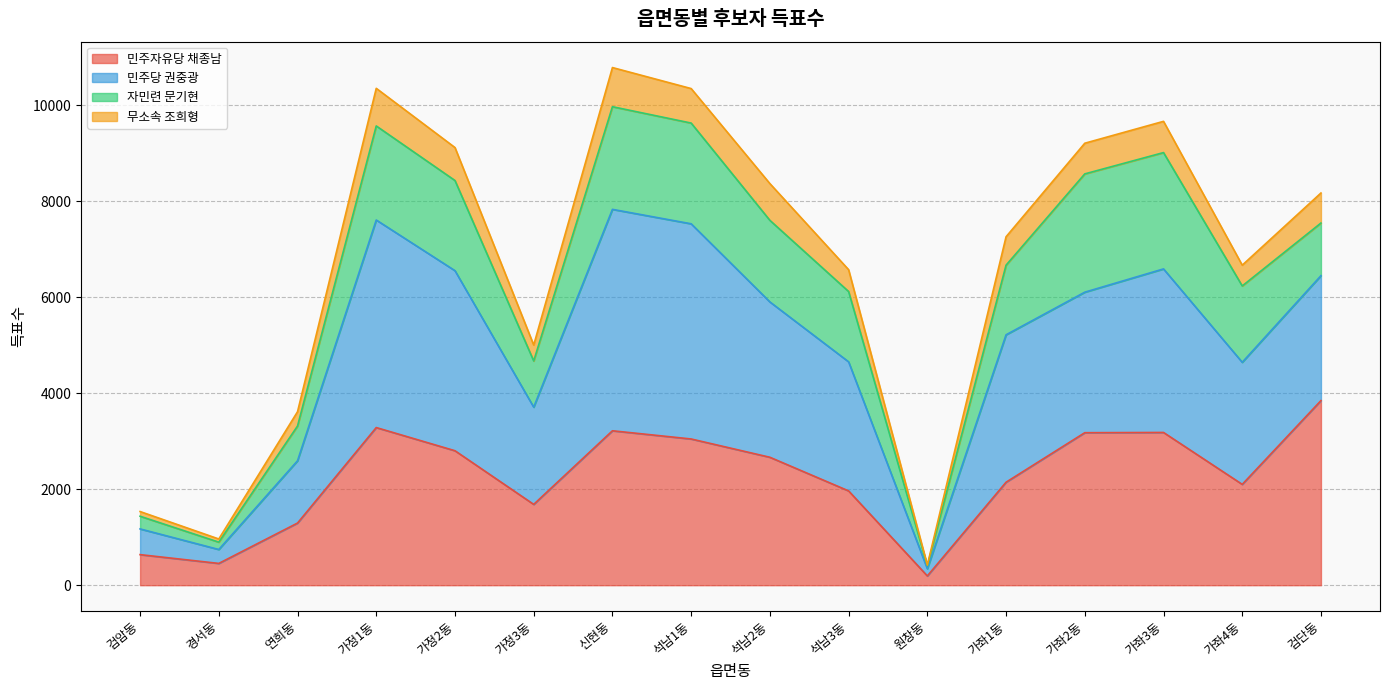

True or false: 민주자유당 채종남 has more than 0 interior local peaks.

True